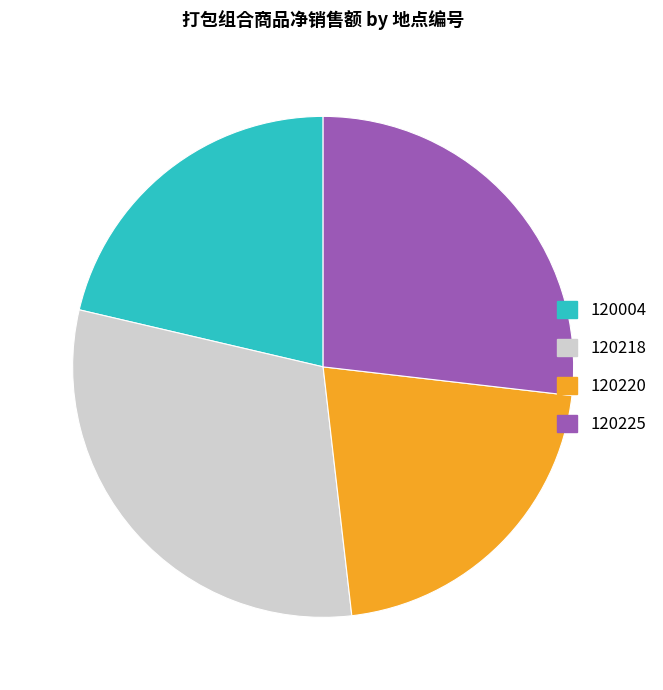

Which slice is the largest?

120218